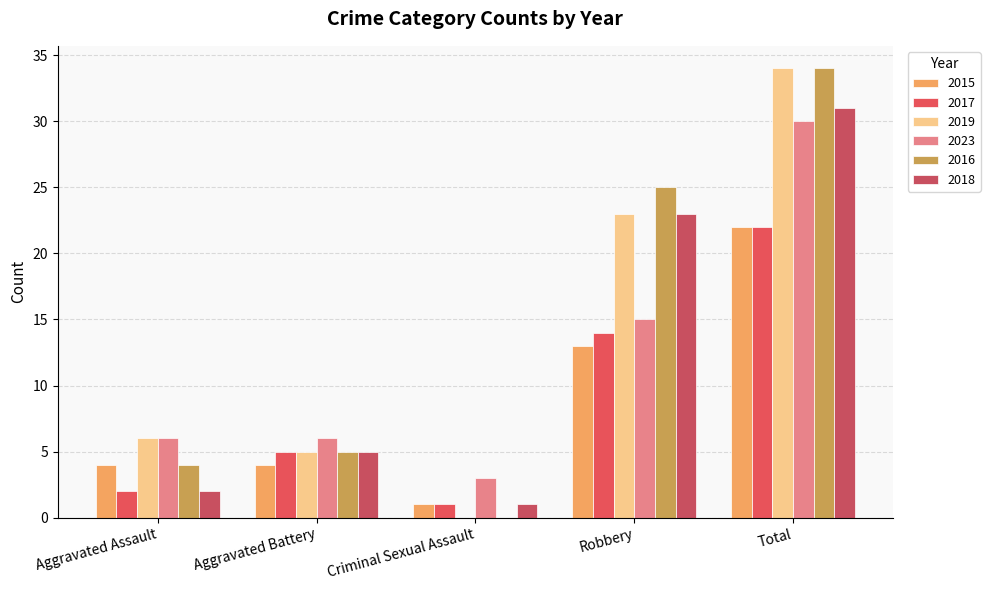

What is the label of the 3rd bar from the left?

Criminal Sexual Assault